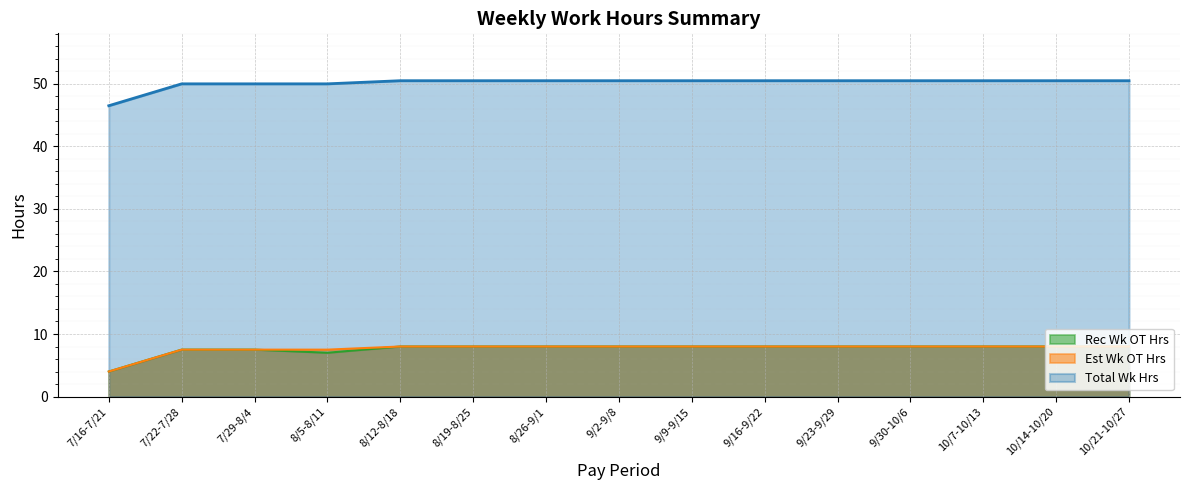

What is the sum of all Total Wk Hrs values?

752.0